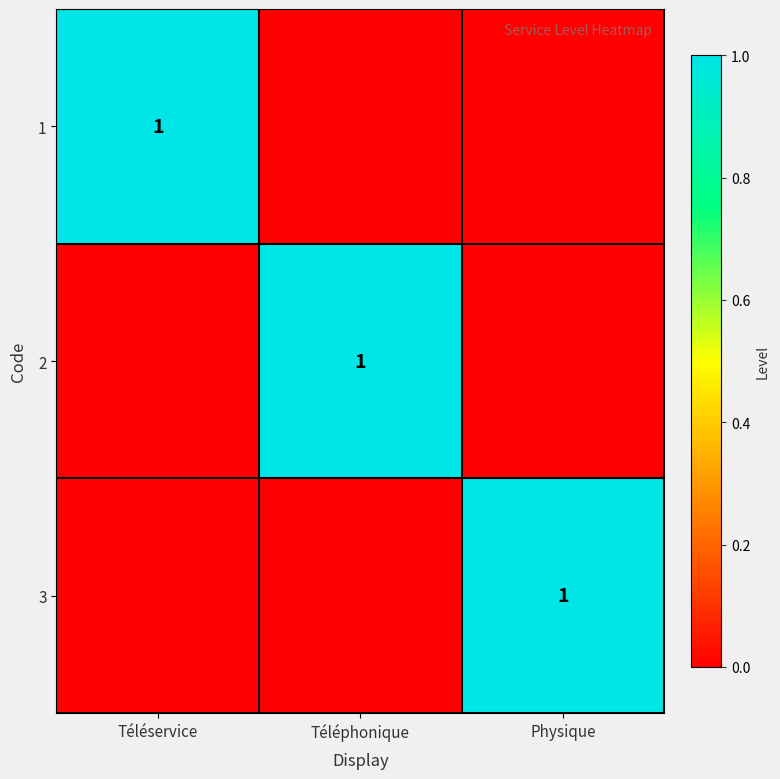

The 3 series shows 1 at Physique. True or false?

True